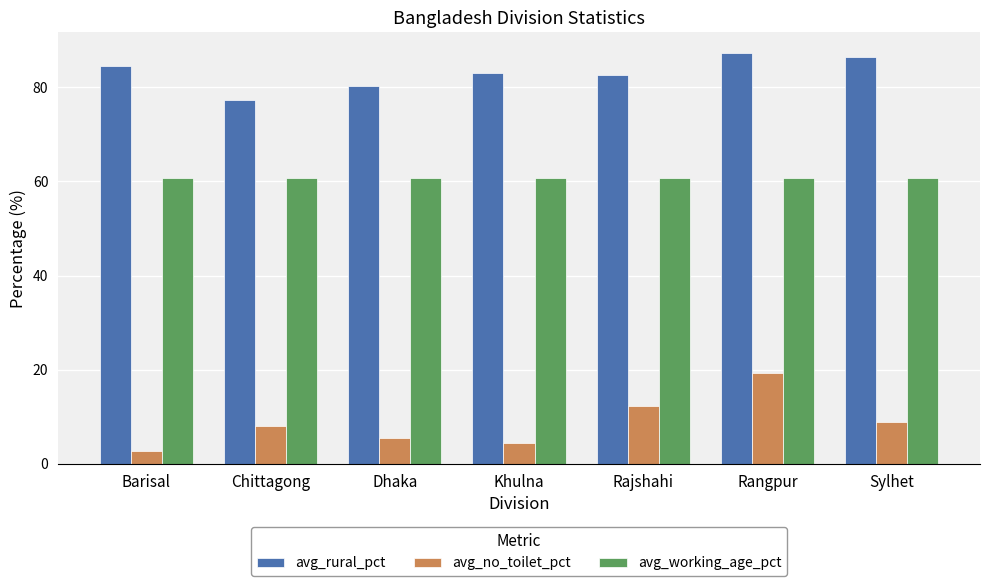

At which label does avg_no_toilet_pct reach its peak?

Rangpur